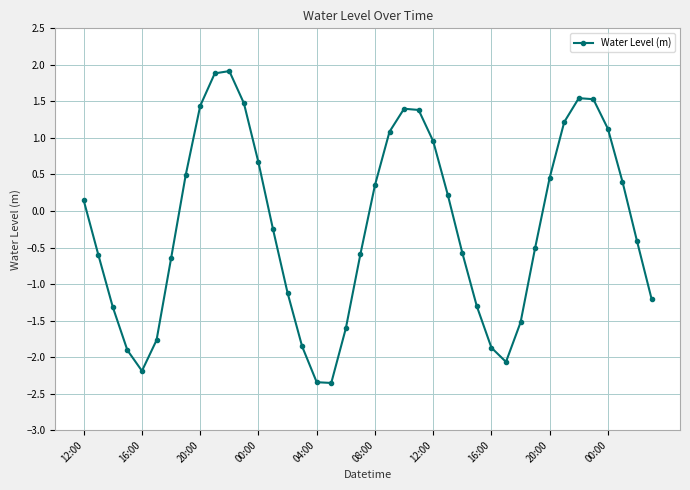

How many data points does each series have?

40